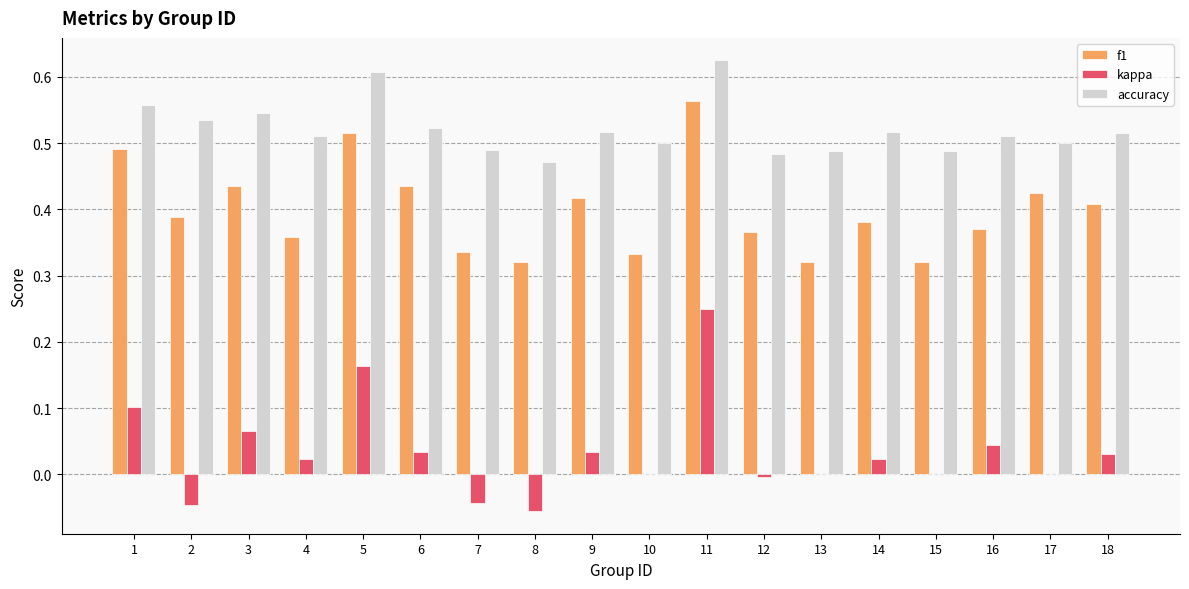

True or false: kappa has a value of 0.0 at 13.

True